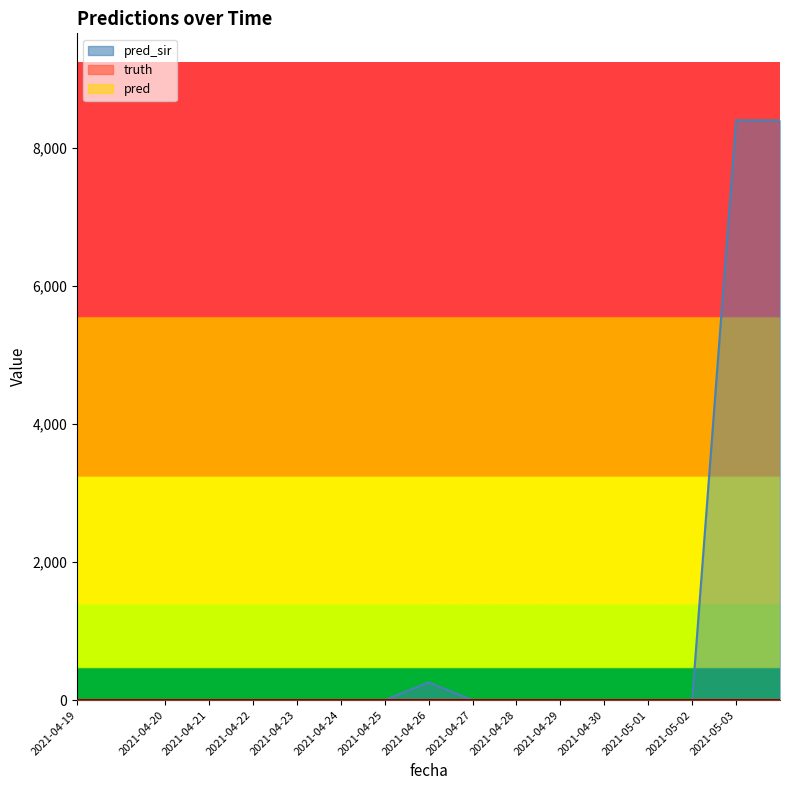

Reading left to right, extract all data points from this chart.

pred_sir: 0	0	0	0	0	0	0	0	257	0	0	0	0	0	0	8400	8400
truth: 0	0	0	0	0	0	0	0	0	0	0	0	0	0	0	0	0
pred: 0	0	0	0	0	0	0	0	0	0	0	0	0	0	0	0	0